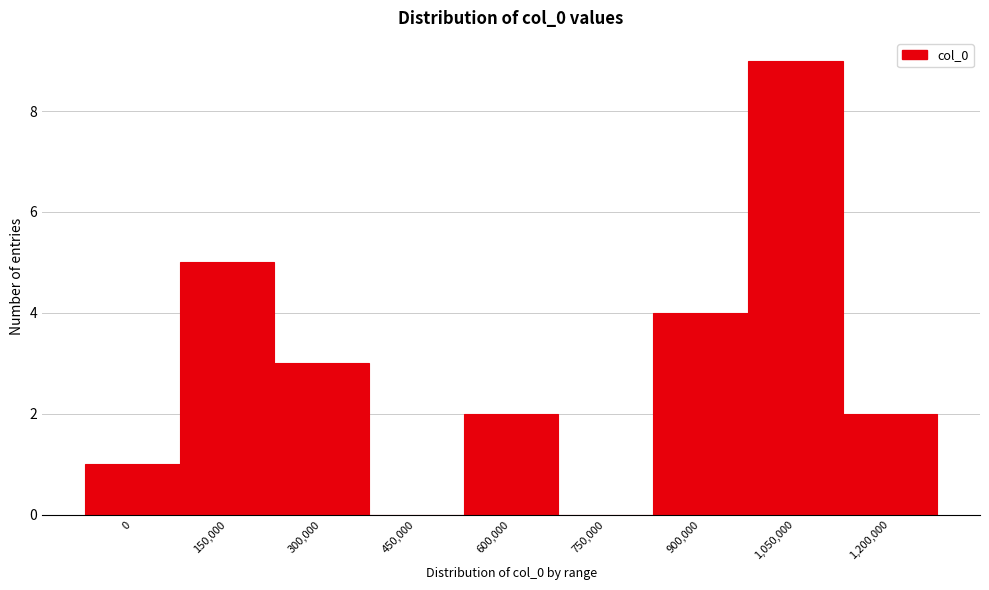

Reading right to left, extract all data points from this chart.

1,200,000=2	1,050,000=9	900,000=4	750,000=0	600,000=2	450,000=0	300,000=3	150,000=5	0=1